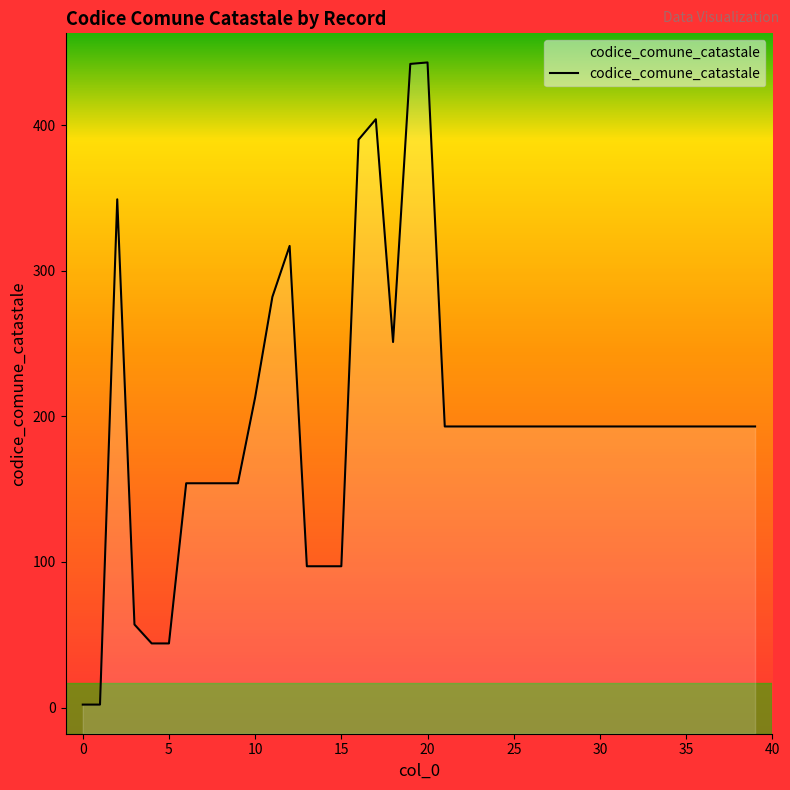

What is the value of the 14th point from the left?

97